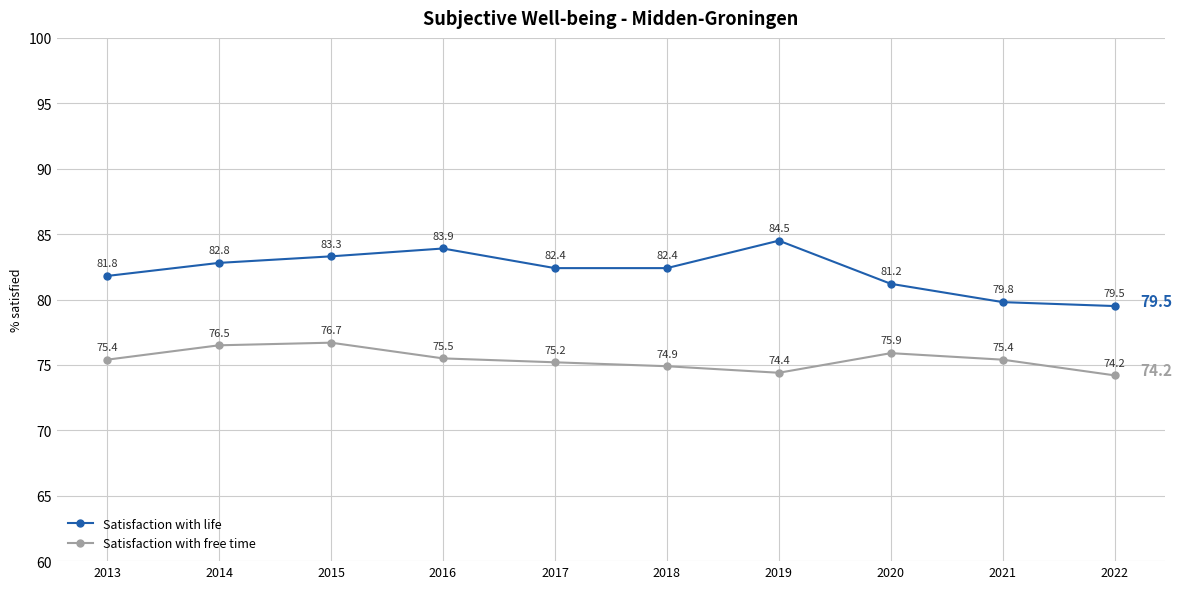

What are all the series names shown in the legend?

Satisfaction with life, Satisfaction with free time